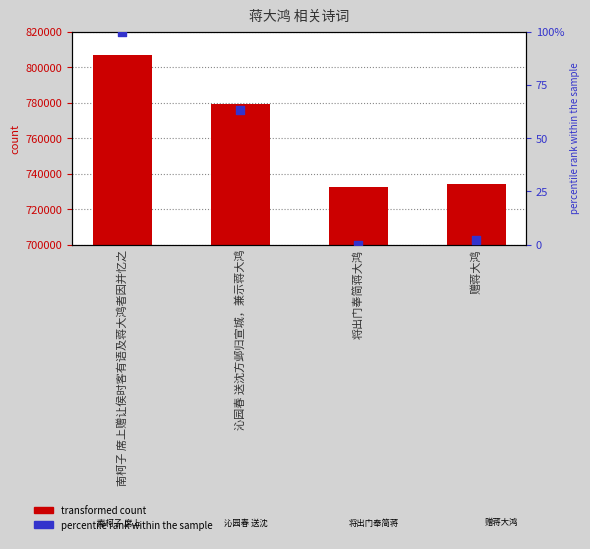

Is the value of col_0 at 南柯子 席上赠让侯时客有语及蒋大鸿者因并忆之 greater than the value of percentile rank at 南柯子 席上赠让侯时客有语及蒋大鸿者因并忆之?

Yes